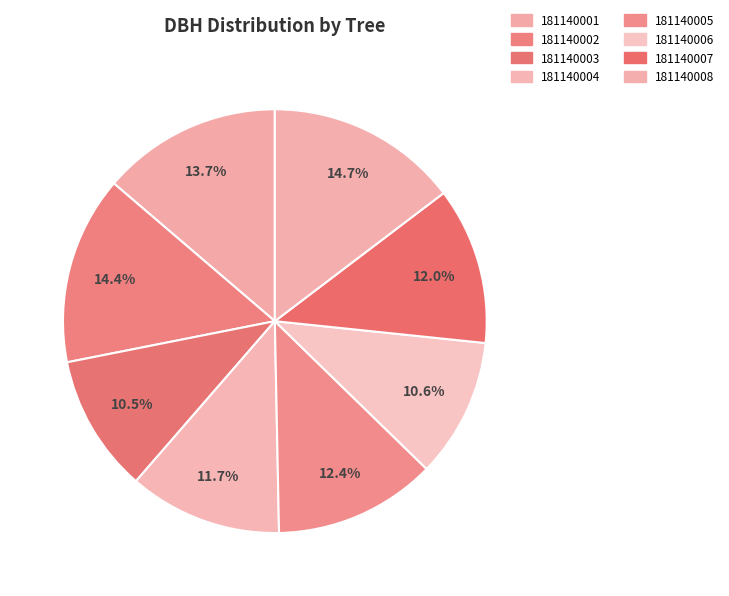

To the nearest percent, what portion does 181140001 represent?

14%